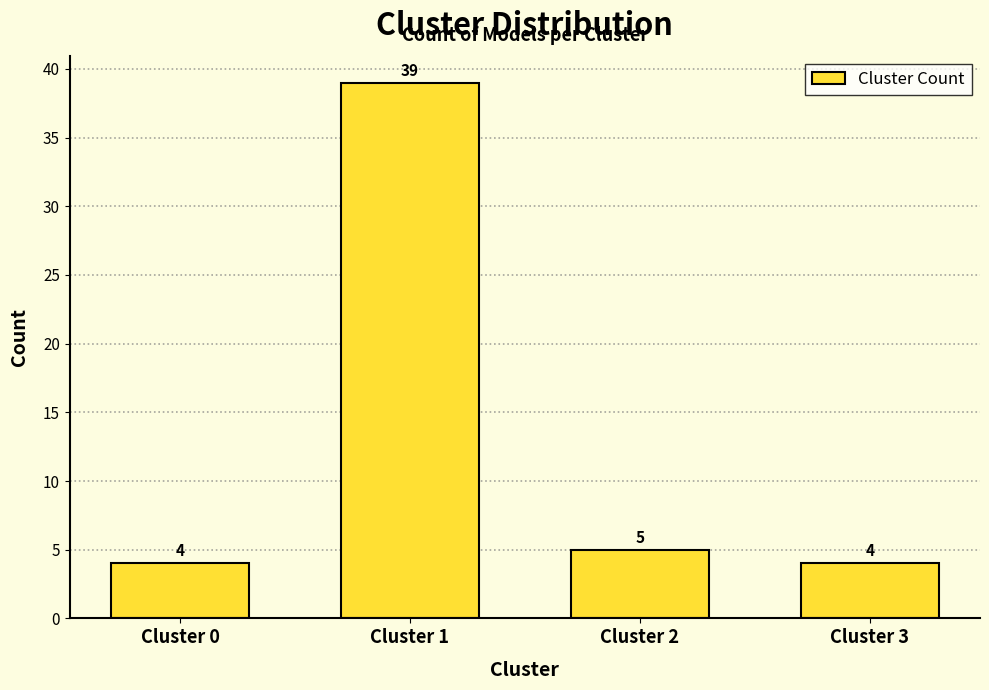

Reading right to left, transcribe all the data shown in this chart.

Cluster 3=4	Cluster 2=5	Cluster 1=39	Cluster 0=4